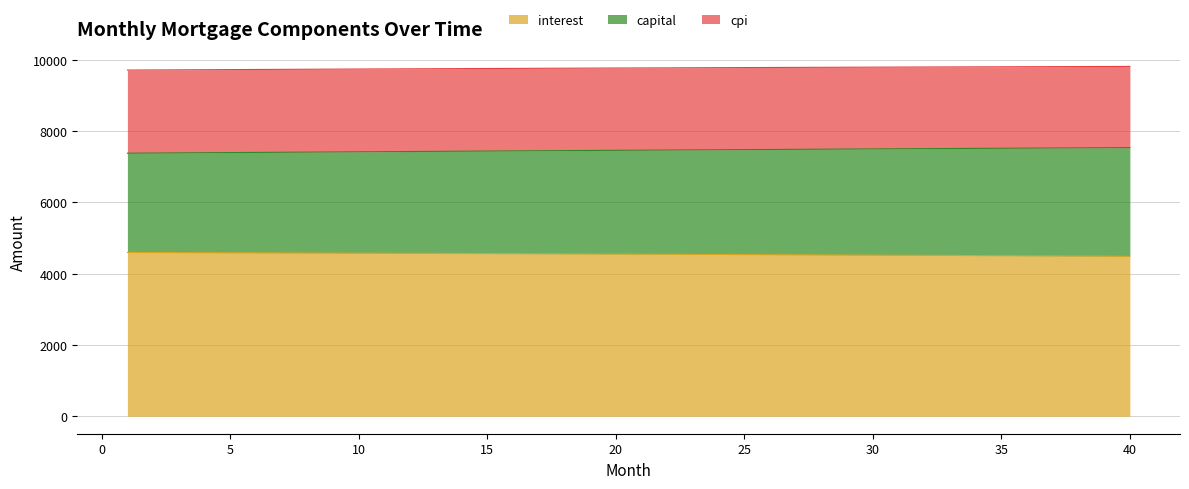

True or false: interest has a value of 4574.1 at 10.

True